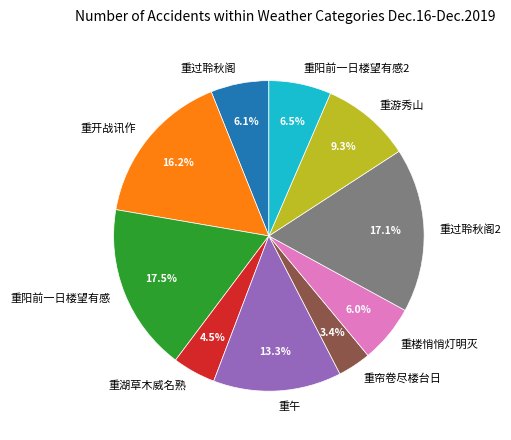

Is there a majority slice in this chart?

No